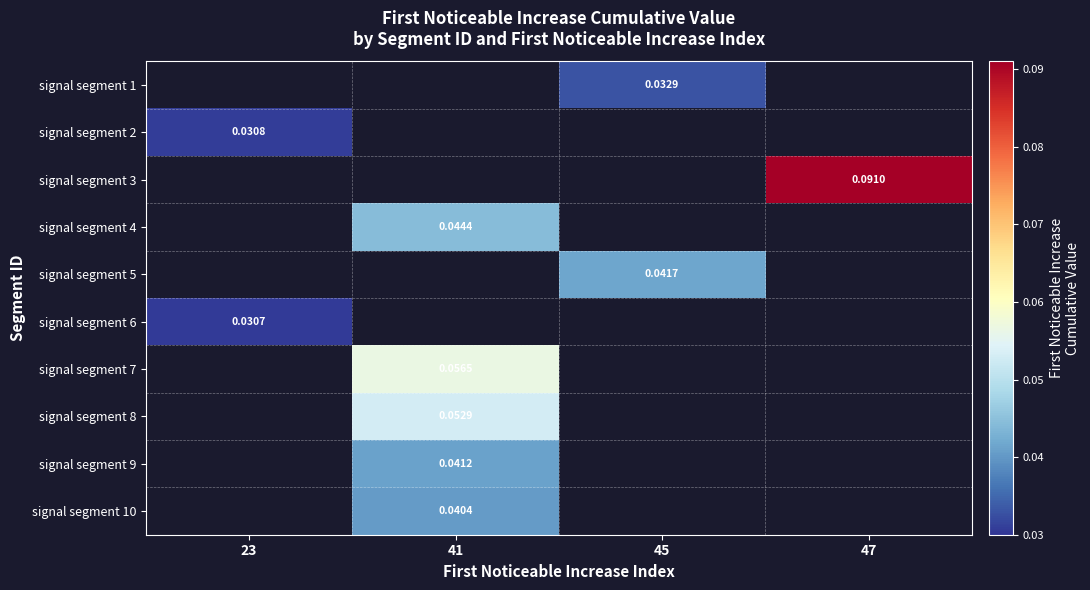

Is the value of signal segment 4 at 41 greater than the value of signal segment 7 at 41?

No